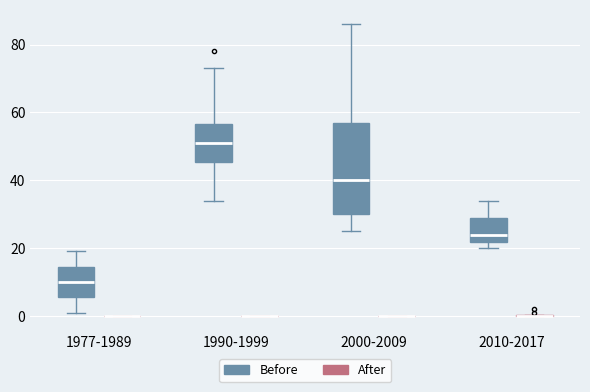

Reading left to right, transcribe this box plot: for each box, give where its median line is, the range the box spans, and where its two whiskers end, as read against the y-axis. The values are not printed on the chart, so give them approximately, as read against the axis.

1977-1989 (Before): median 10, box 6 to 14, whiskers 2 to 20
1977-1989 (After): box collapsed to a line at 0, whiskers 0 to 0
1990-1999 (Before): median 52, box 46 to 56, whiskers 34 to 74
1990-1999 (After): box collapsed to a line at 0, whiskers 0 to 0
2000-2009 (Before): median 40, box 30 to 56, whiskers 26 to 86
2000-2009 (After): box collapsed to a line at 0, whiskers 0 to 0
2010-2017 (Before): median 24, box 22 to 30, whiskers 20 to 34
2010-2017 (After): box collapsed to a line at 0, whiskers 0 to 0